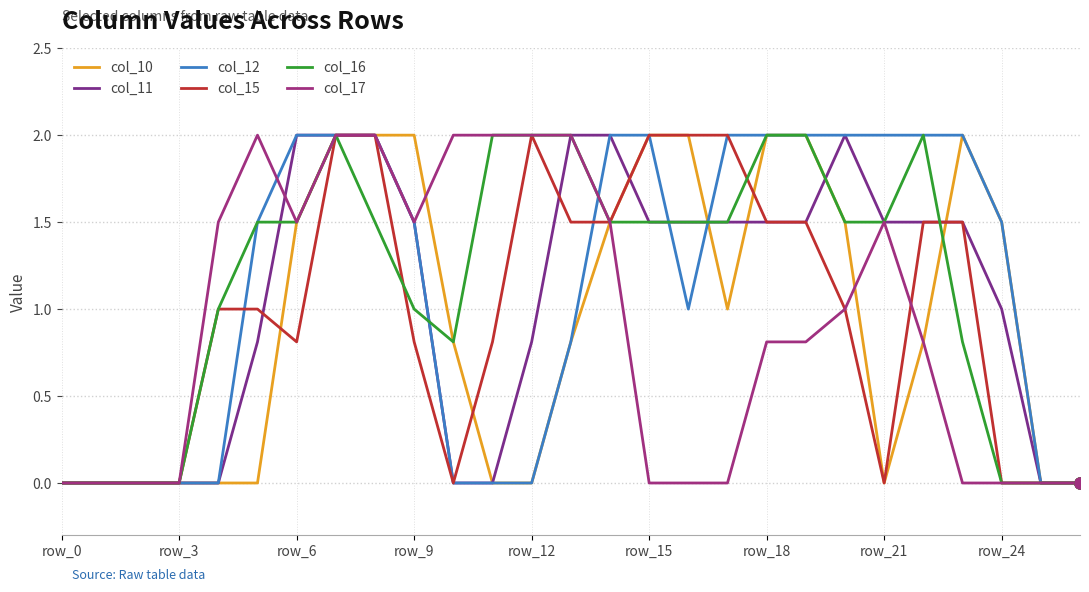

Does the chart display data point markers on the line(s)?

No